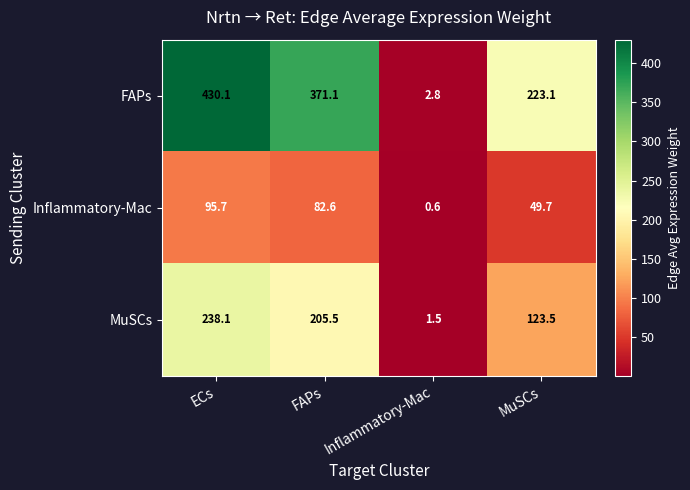

What is the smallest value displayed?

0.6